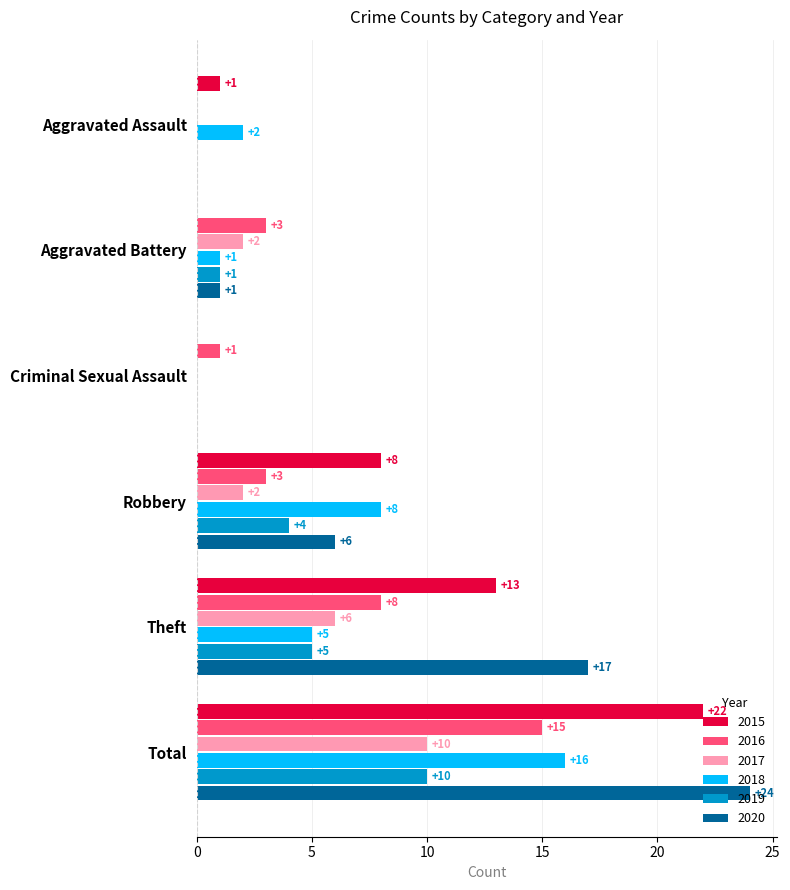

At which label does 2016 reach its peak?

Total